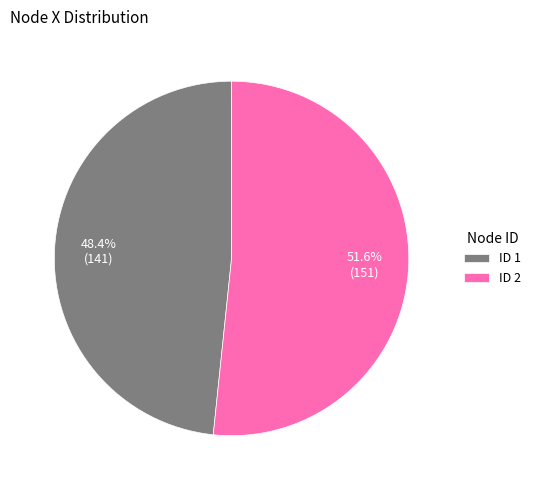

What is the largest slice in the pie chart?

ID 2